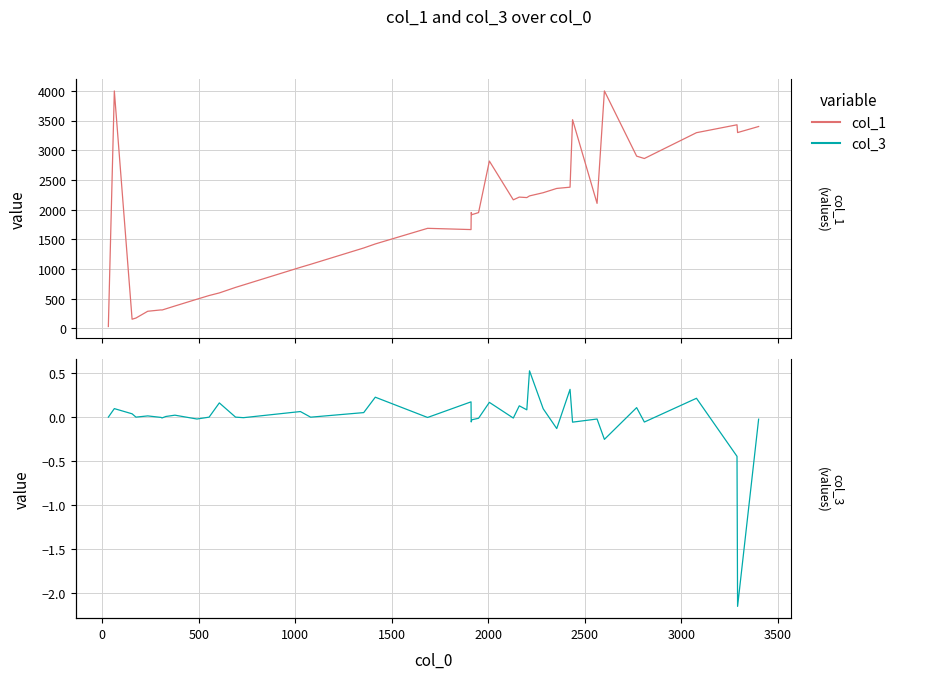

Rank the series by their average value, from lowest to highest.

col_3, col_1